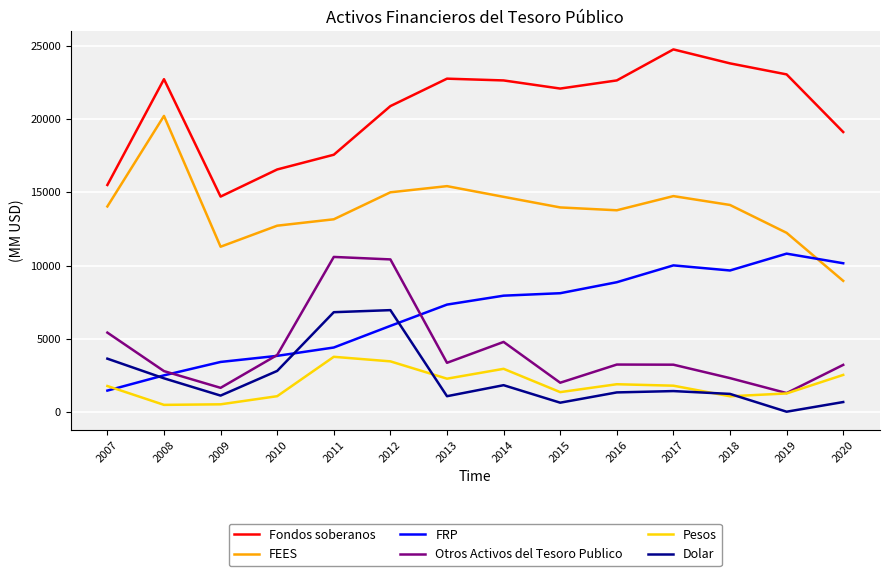

Read the Otros Activos del Tesoro Publico value at 2013, to the nearest 100.

3400